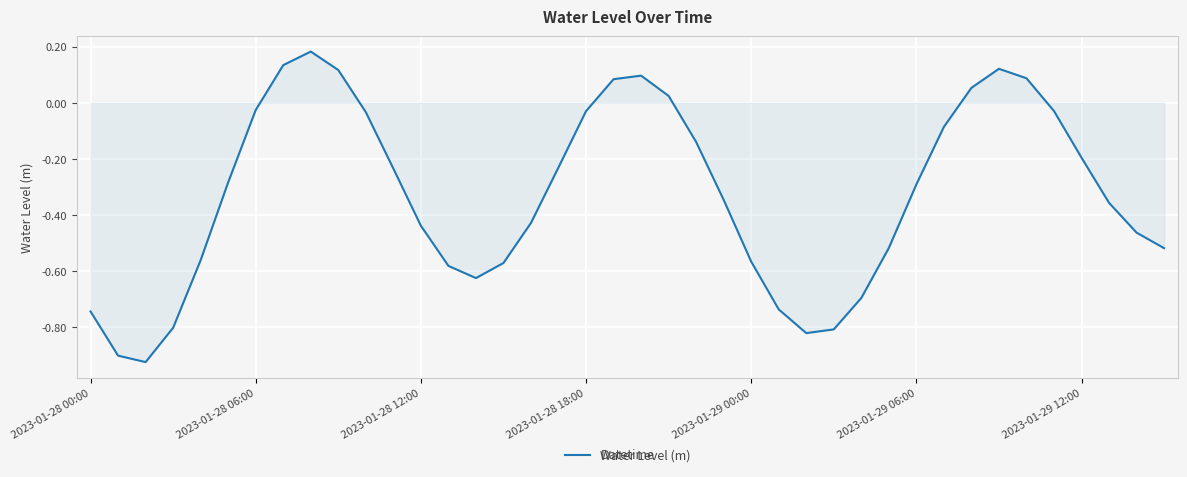

What is the average value?

-0.3